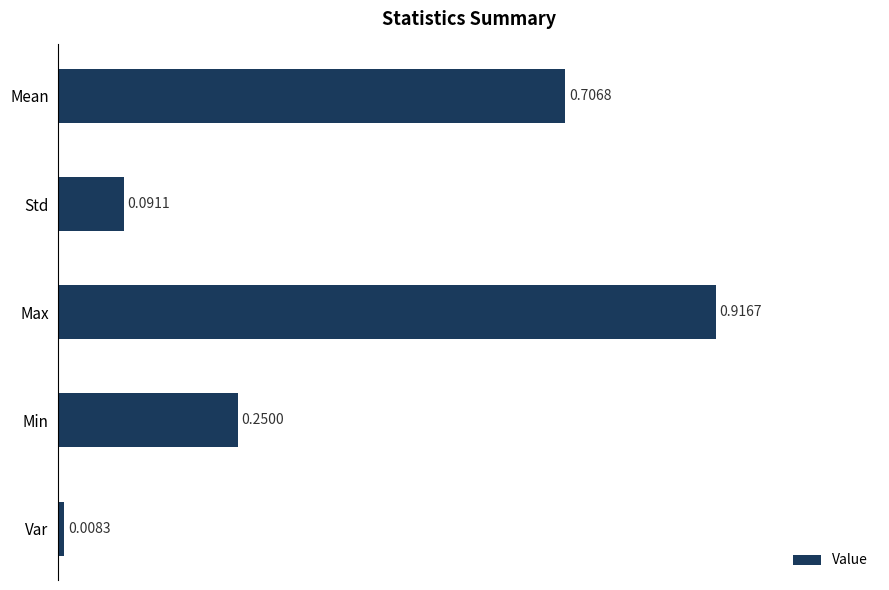

Which category has the lowest value across all series?

Var